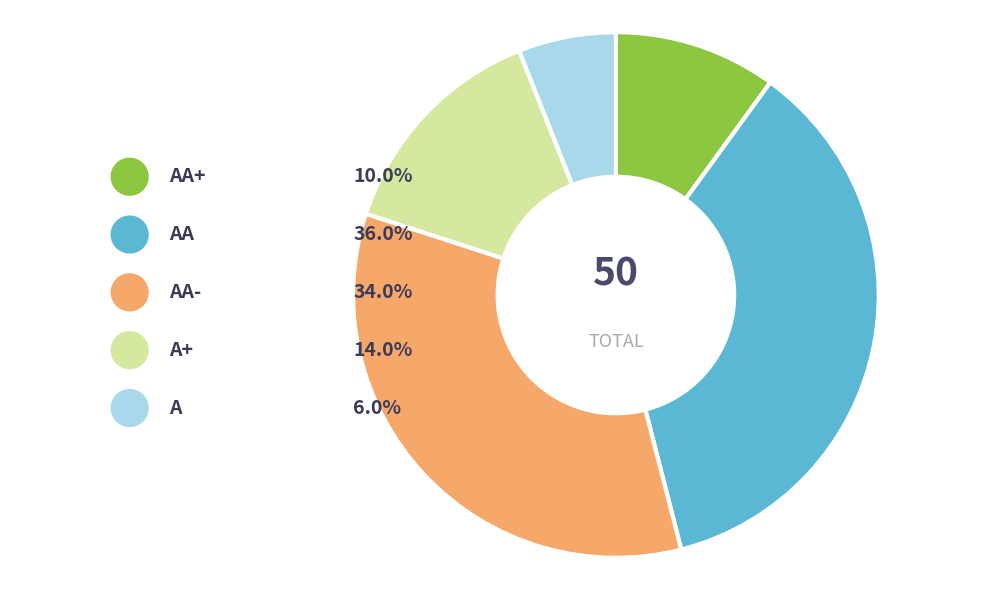

What is the largest slice in the pie chart?

AA